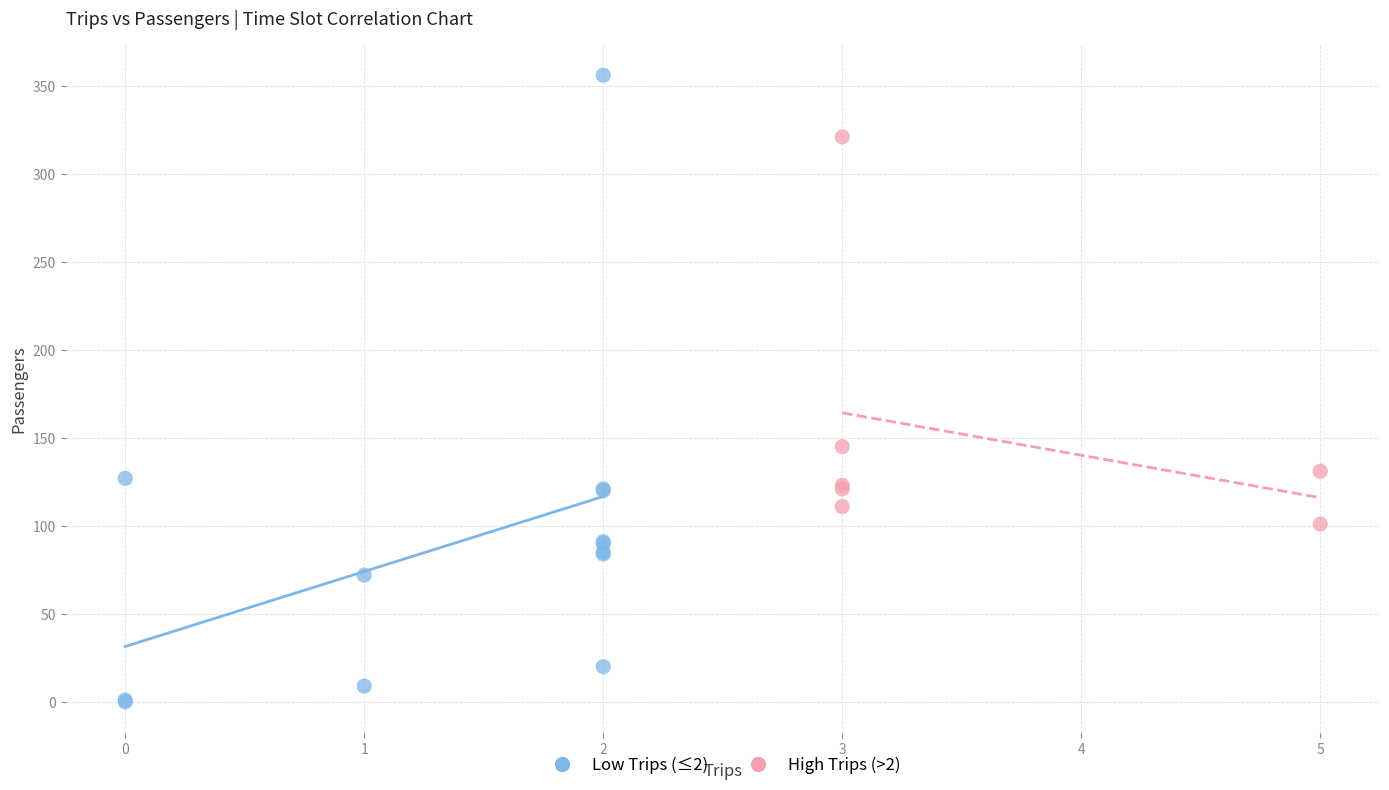

Which series has the widest spread of Y values?

Low Trips (≤2)